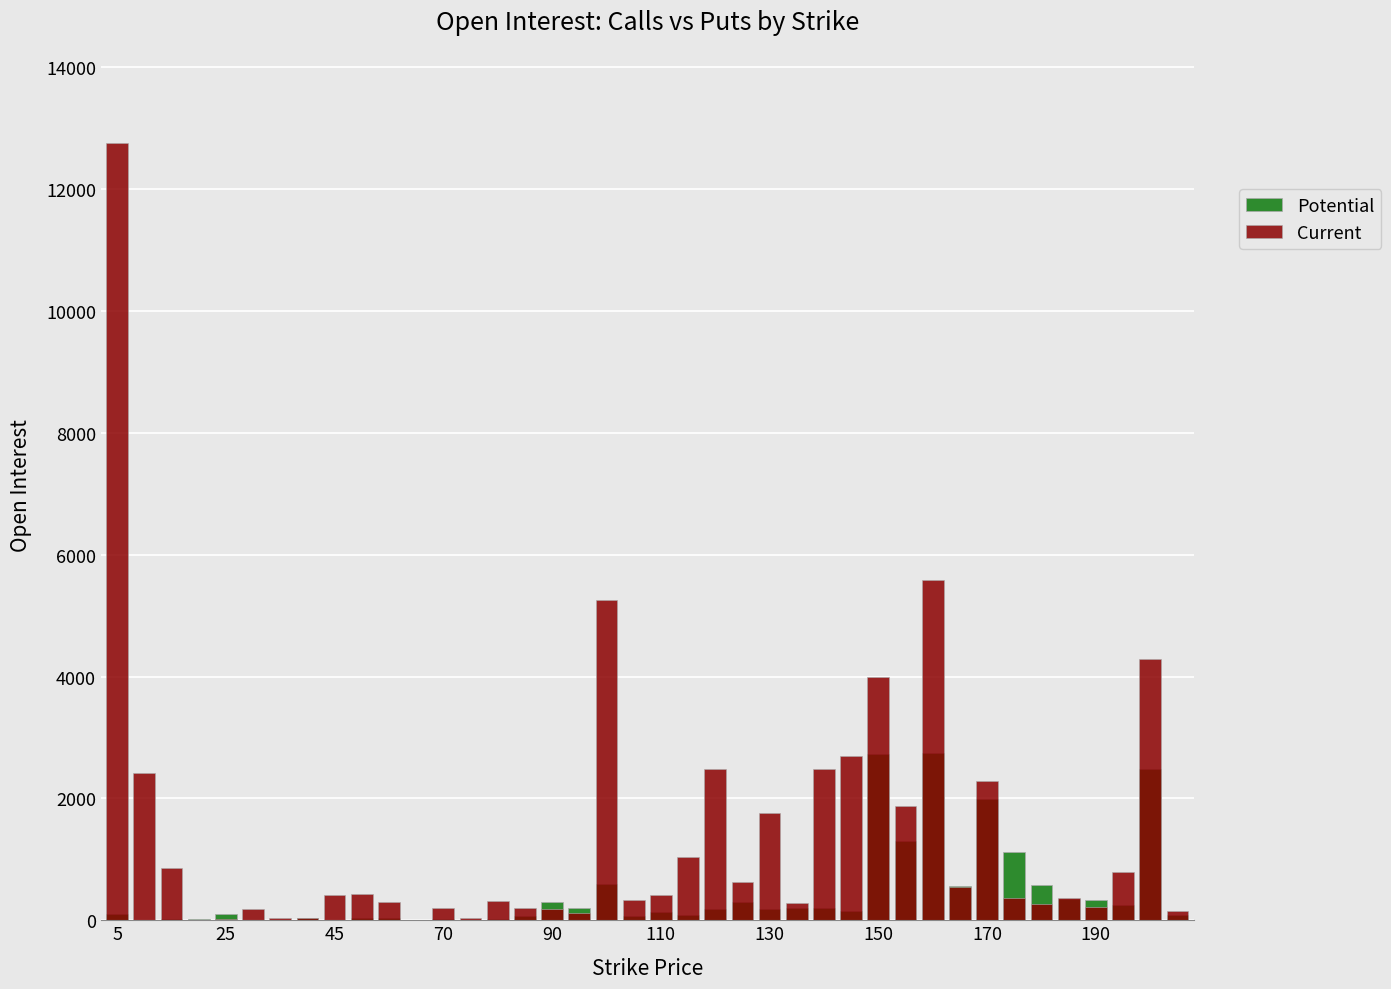

True or false: Current has a value of 2890 at 38.

False